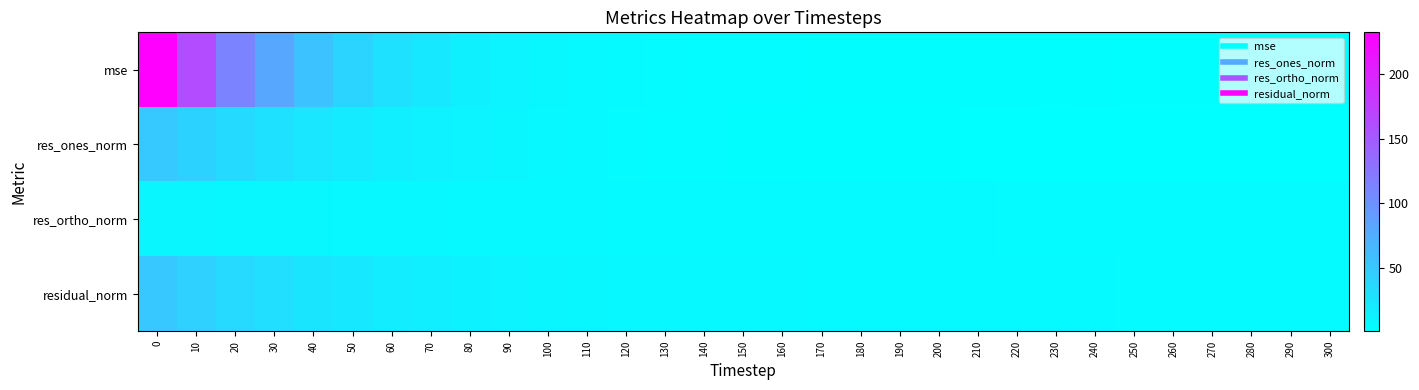

Which has a higher value, 140 or 200?

140